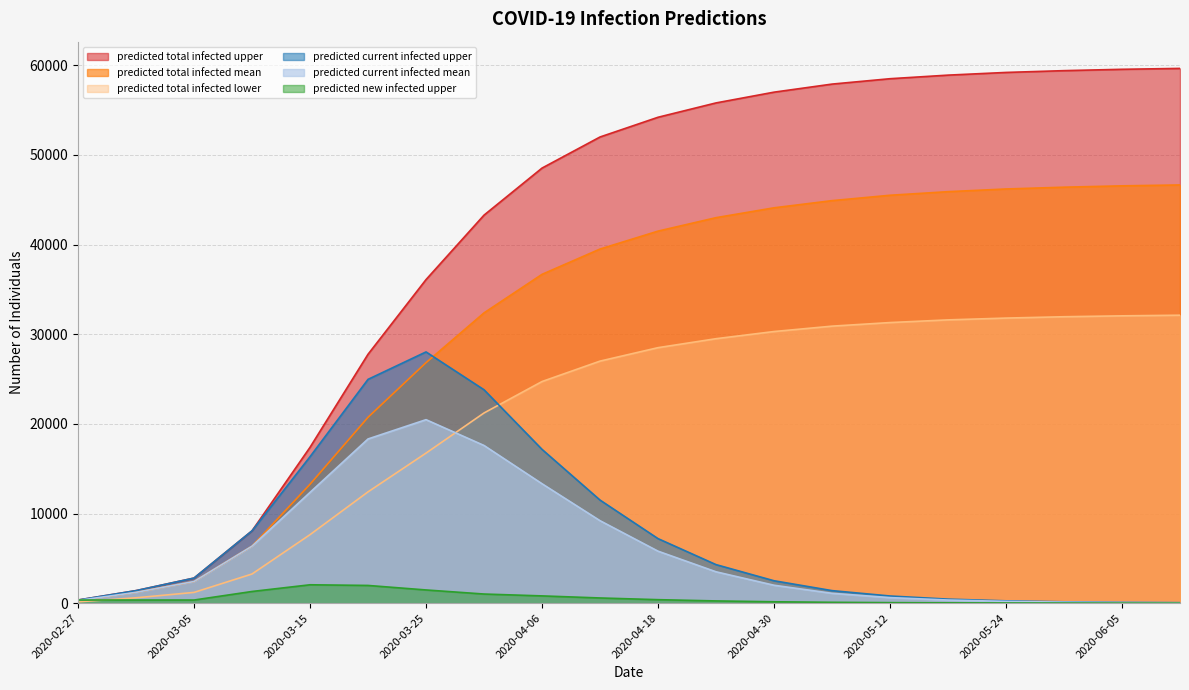

Is it true that predicted_current_infected_mean equals 2802 at 2020-04-06?

False